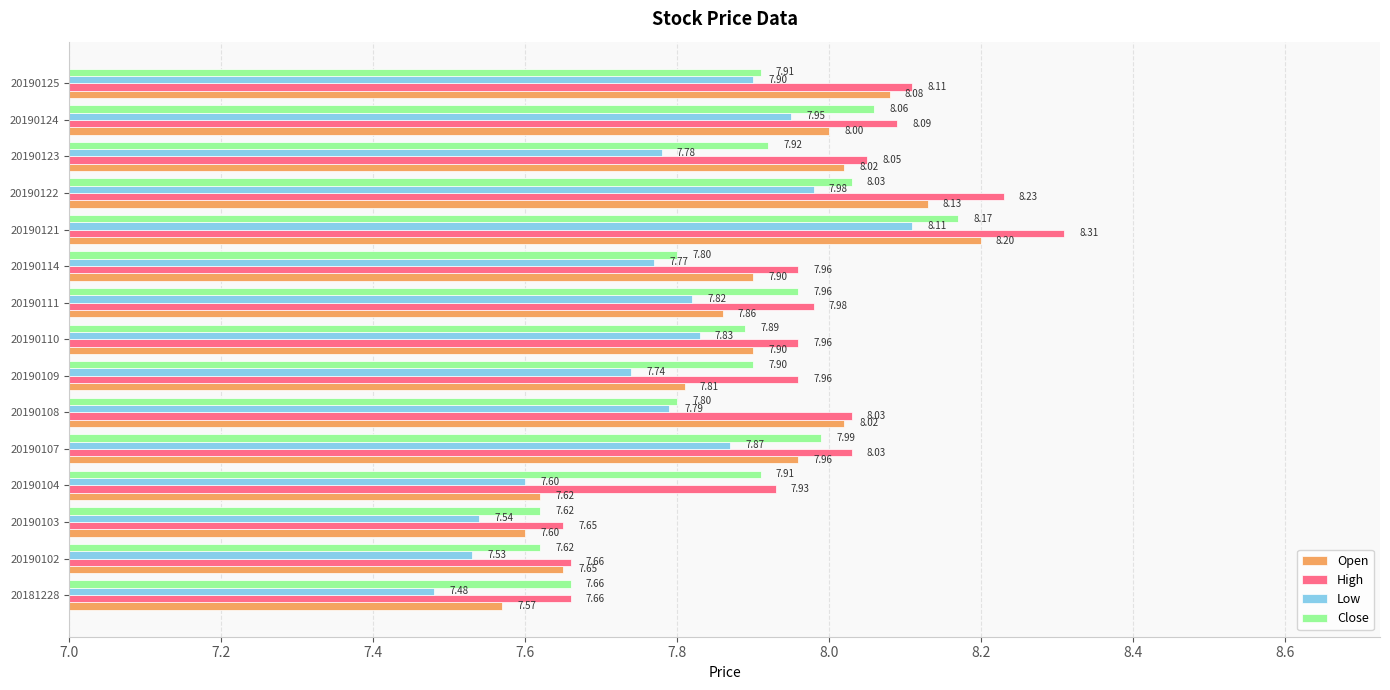

At how many categories does at least one series exceed 8?

7